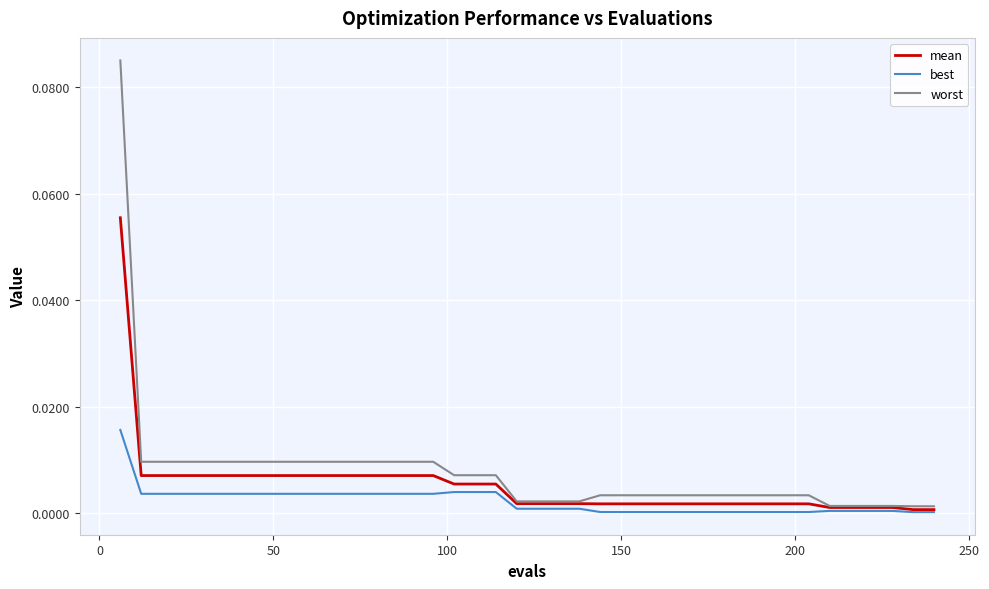

Reading left to right, list all the values displayed in this chart.

mean: 0.1	0.0	0.0	0.0	0.0	0.0	0.0	0.0	0.0	0.0	0.0	0.0	0.0	0.0	0.0	0.0	0.0	0.0	0.0	0.0	0.0	0.0	0.0	0.0	0.0	0.0	0.0	0.0	0.0	0.0	0.0	0.0	0.0	0.0	0.0	0.0	0.0	0.0	0.0	0.0
best: 0.0	0.0	0.0	0.0	0.0	0.0	0.0	0.0	0.0	0.0	0.0	0.0	0.0	0.0	0.0	0.0	0.0	0.0	0.0	0.0	0.0	0.0	0.0	0.0	0.0	0.0	0.0	0.0	0.0	0.0	0.0	0.0	0.0	0.0	0.0	0.0	0.0	0.0	0.0	0.0
worst: 0.1	0.0	0.0	0.0	0.0	0.0	0.0	0.0	0.0	0.0	0.0	0.0	0.0	0.0	0.0	0.0	0.0	0.0	0.0	0.0	0.0	0.0	0.0	0.0	0.0	0.0	0.0	0.0	0.0	0.0	0.0	0.0	0.0	0.0	0.0	0.0	0.0	0.0	0.0	0.0